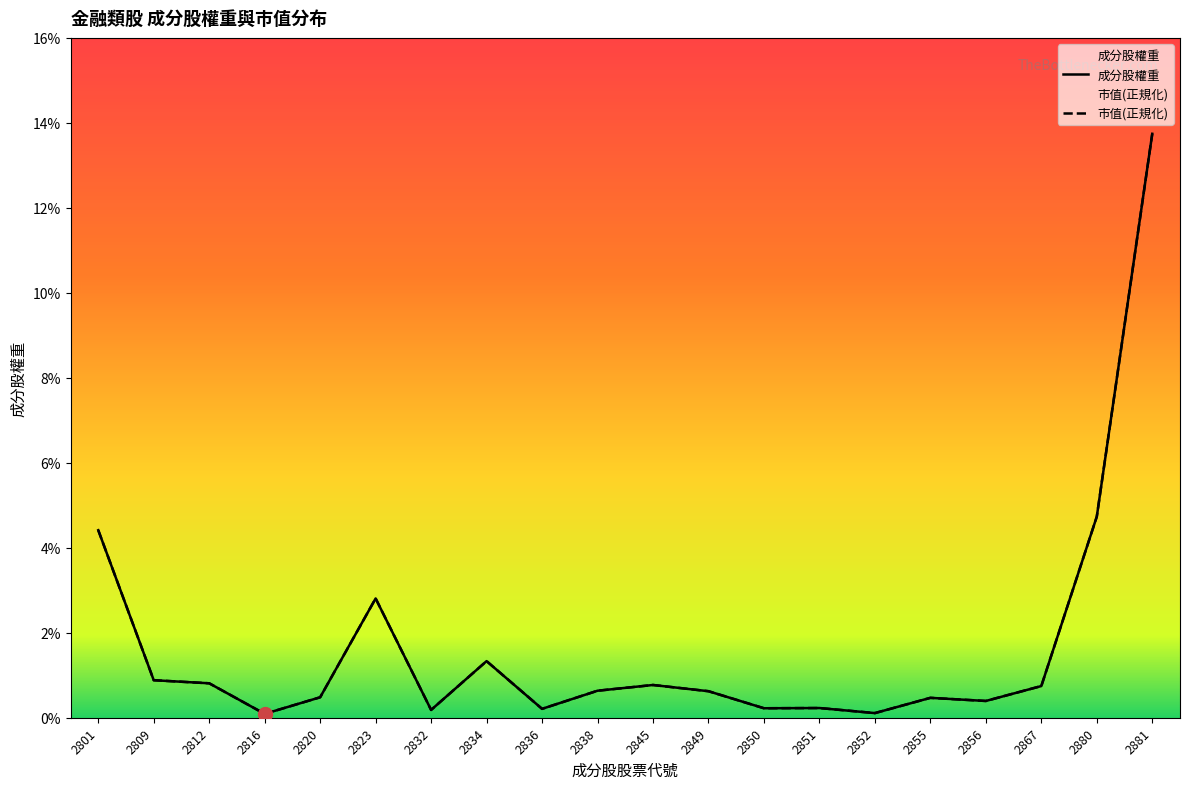

How many lines are shown in the chart?

2